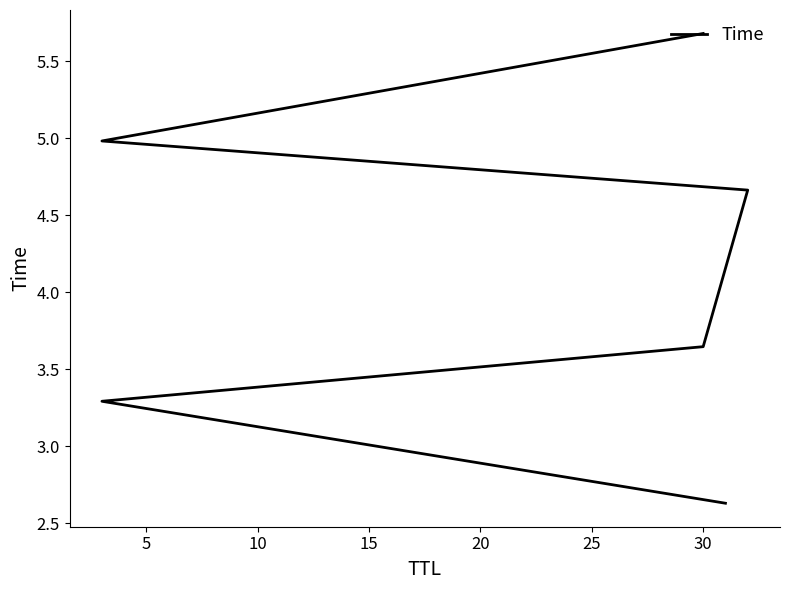

Is it true that the value at 15 is 4.7?

True